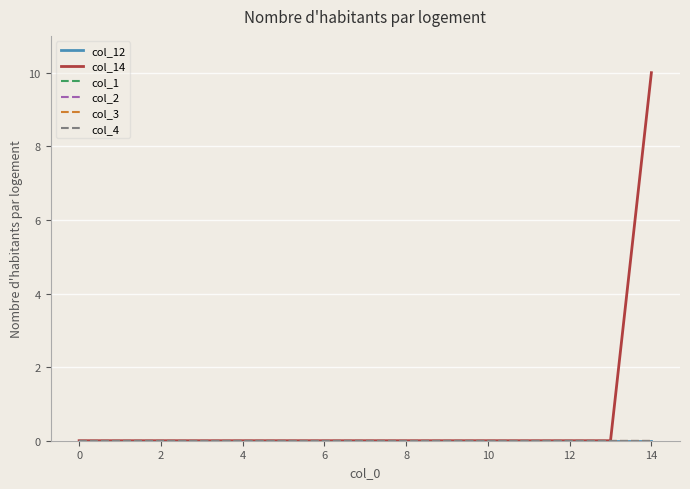

Does the chart display data point markers on the line(s)?

No